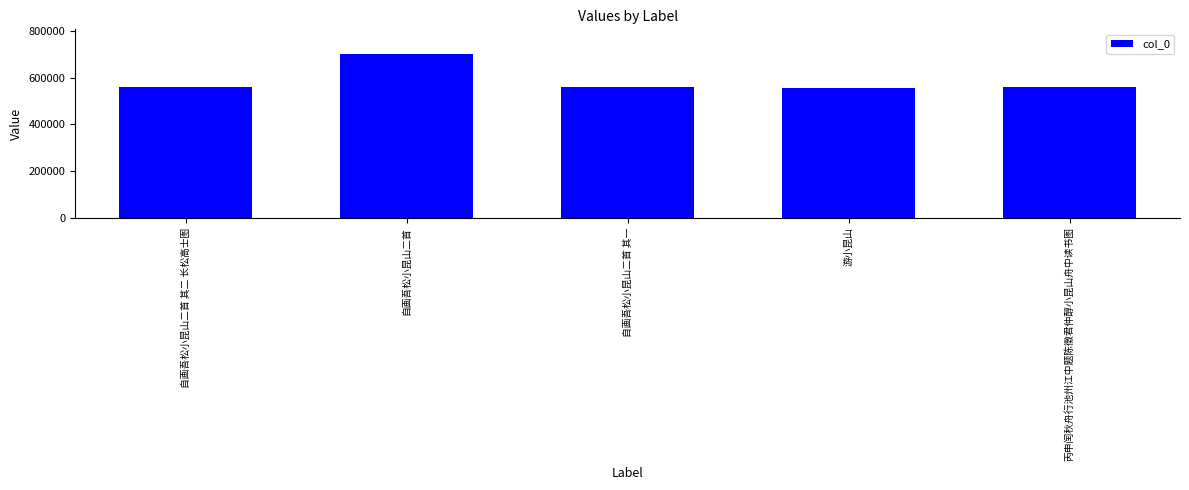

What is the sum of the values at 丙申闰秋舟行池州江中题陈徵君仲醇小昆山舟中读书图 and 自画吾松小昆山二首 其一?

1125516